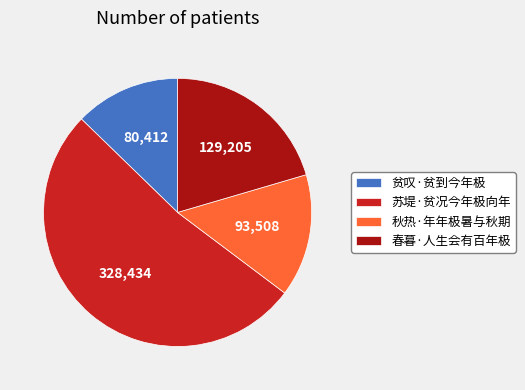

Do 秋热·年年极暑与秋期 and 春暮·人生会有百年极 together represent more than half of the pie?

No